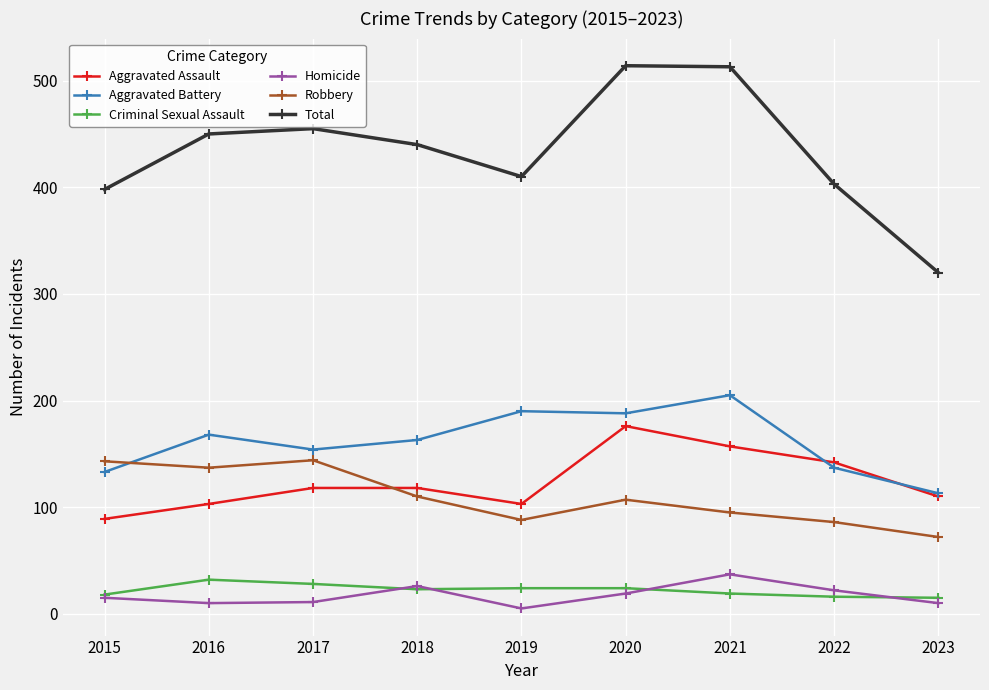

Is the value of Robbery at 2021 greater than the value of Criminal Sexual Assault at 2020?

Yes